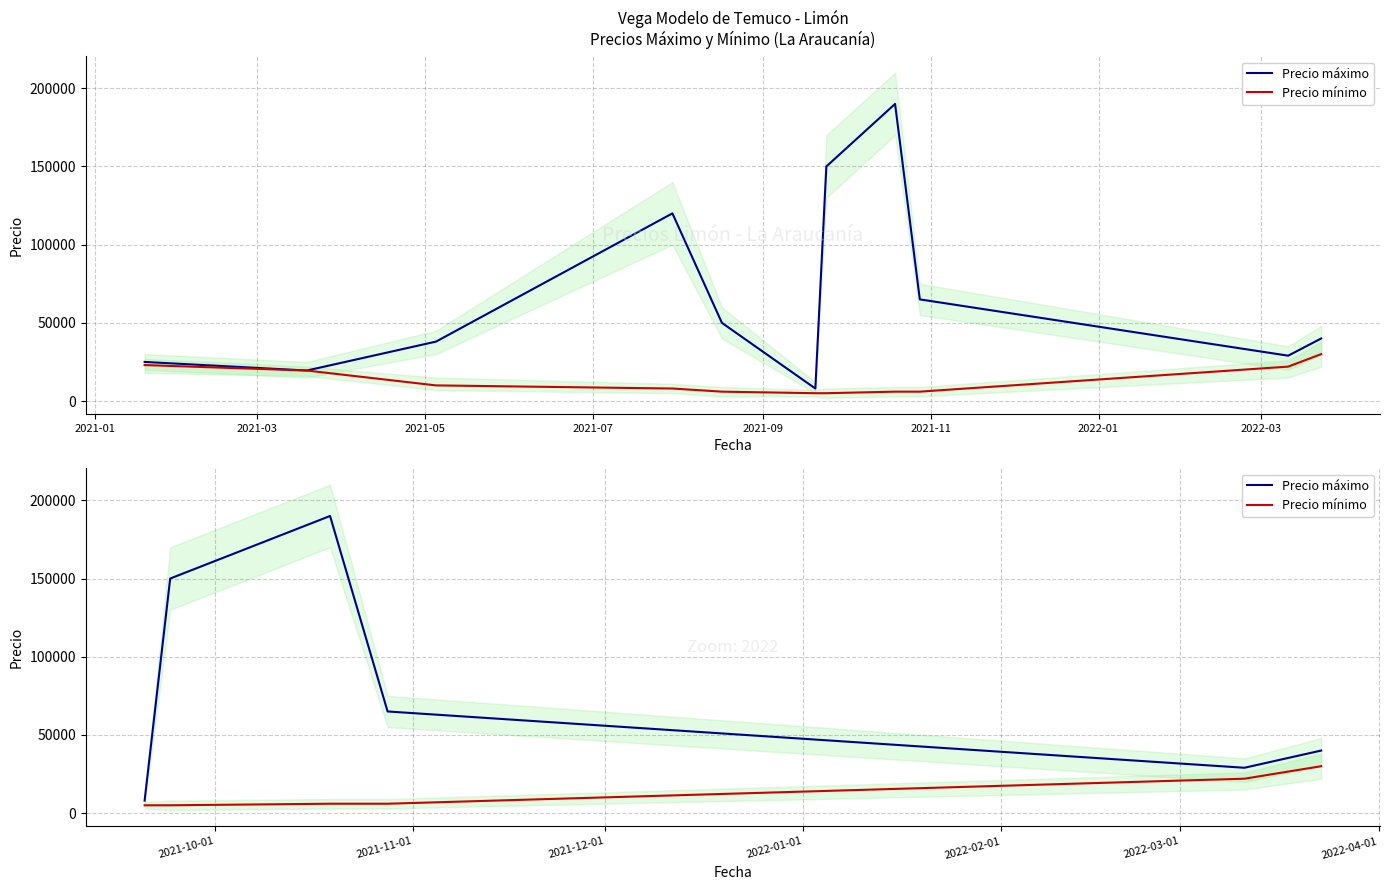

What is the approximate value of Precio máximo at 2021-09, to the nearest 50?

29000